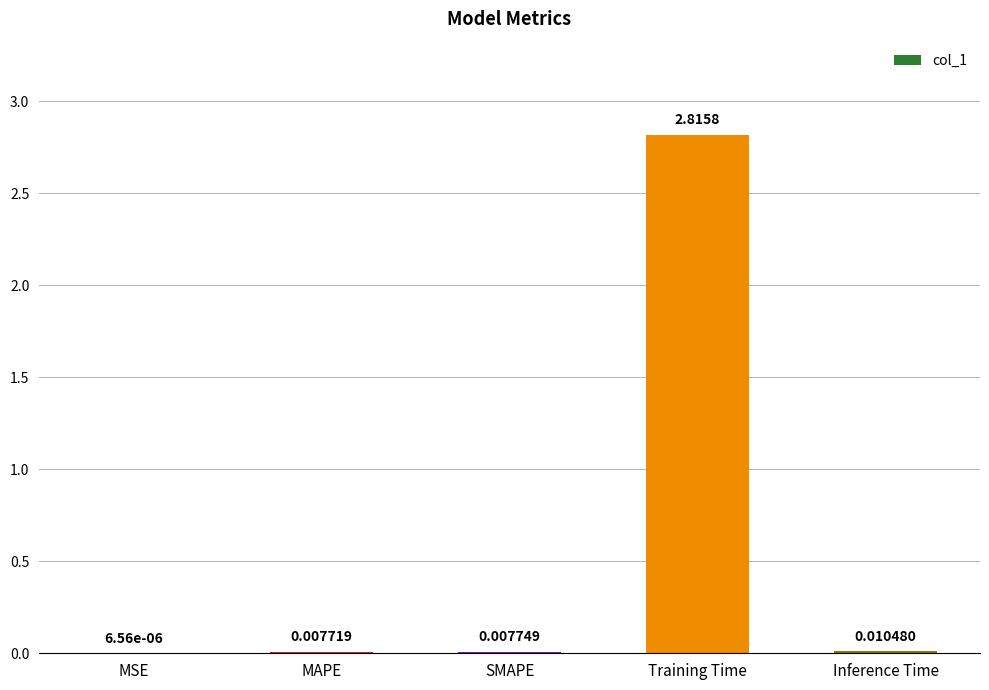

How many categories are shown in the chart?

5